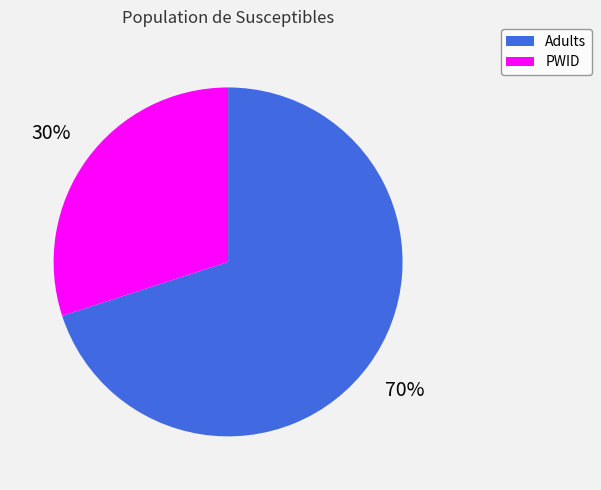

Is there a majority slice in this chart?

Yes